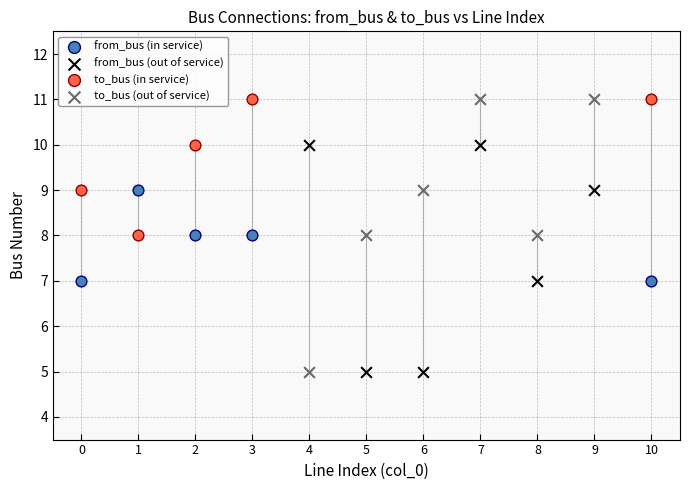

Which series has the largest Y range (max minus min)?

to_bus (out of service)